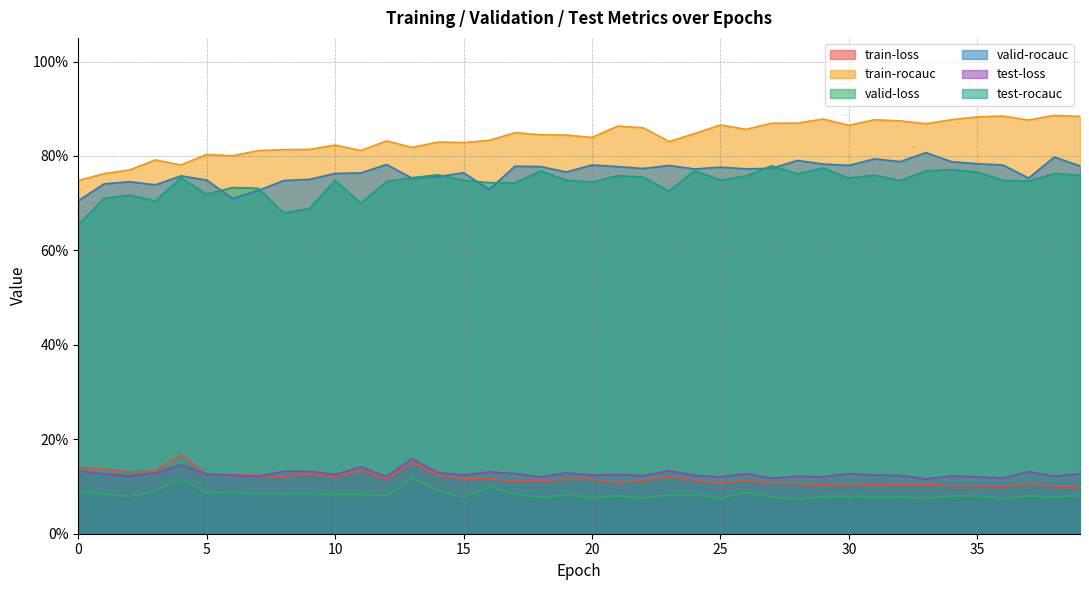

Which series has the largest total across all categories?

train-rocauc